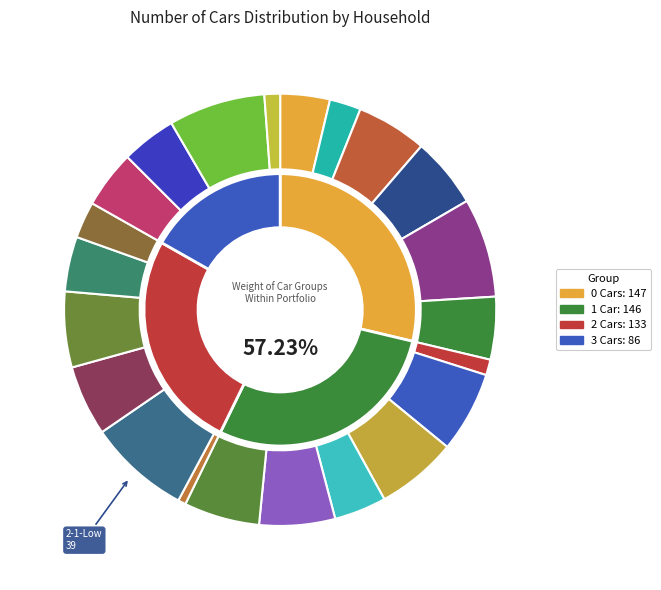

What percentage is NOT represented by 0-1-High?

96.3%